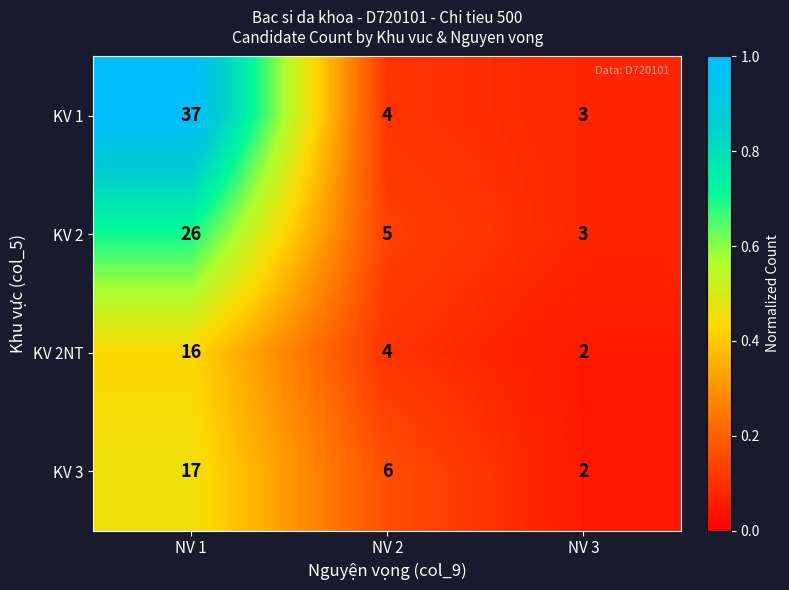

Reading right to left, extract all data points from this chart.

KV 1: NV 3=3	NV 2=4	NV 1=37
KV 2: NV 3=3	NV 2=5	NV 1=26
KV 2NT: NV 3=2	NV 2=4	NV 1=16
KV 3: NV 3=2	NV 2=6	NV 1=17